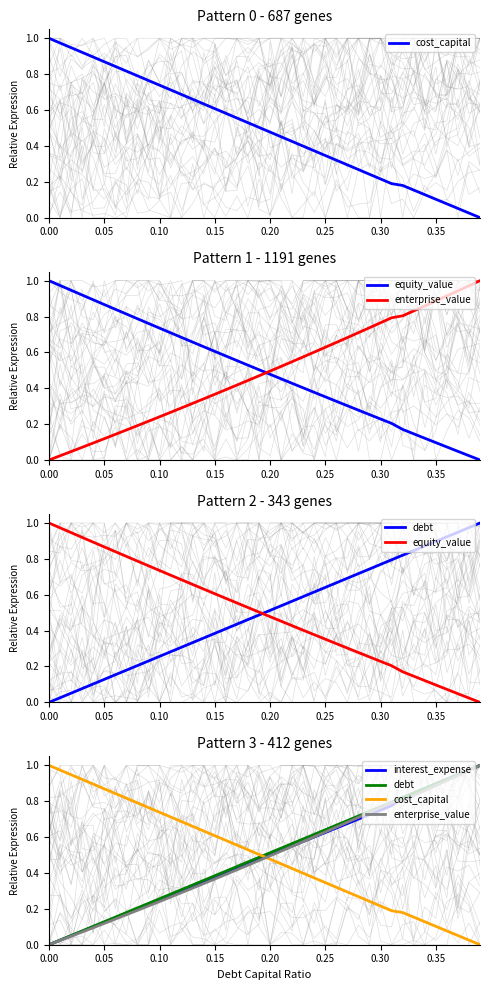

Is this an area chart (filled region under the line)?

No